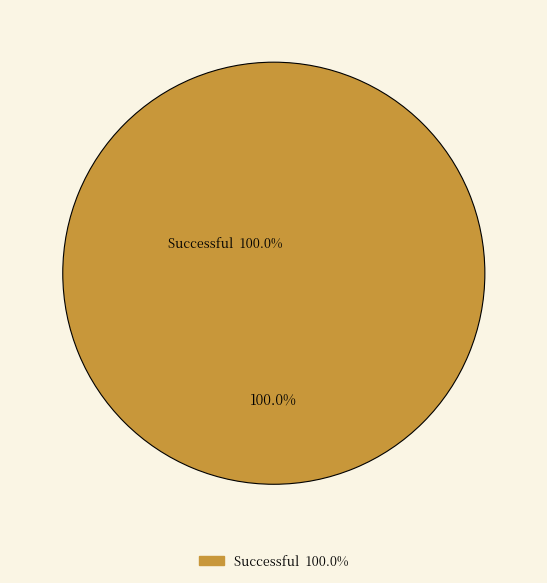

The Missing Html slice represents 10% of the pie. True or false?

False